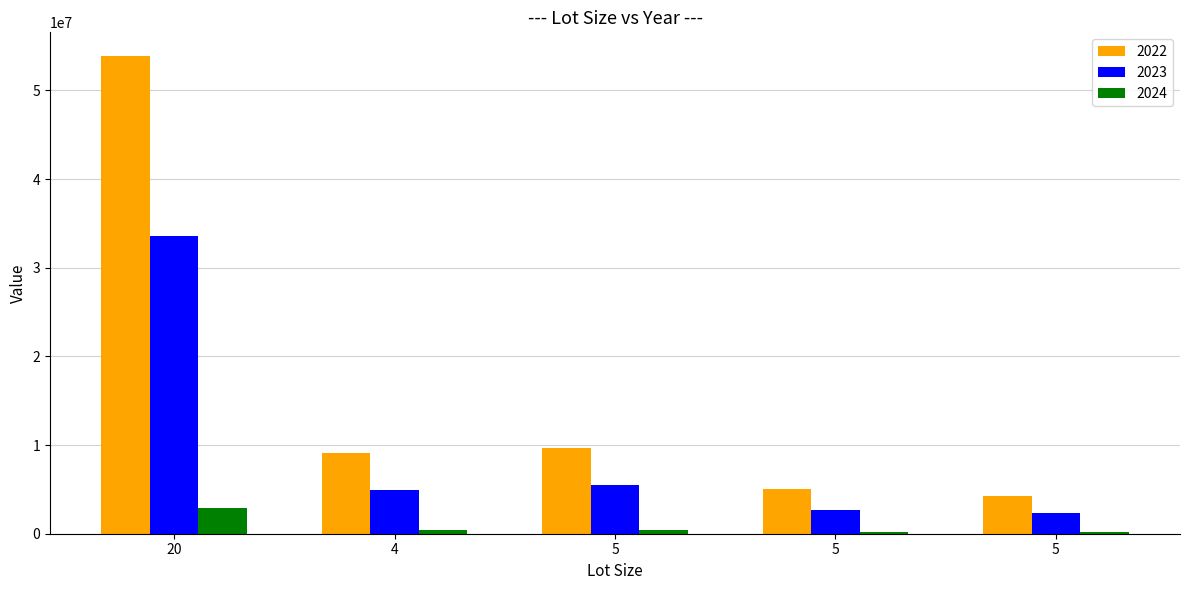

What is the total value across all series at 5?

15557625.0